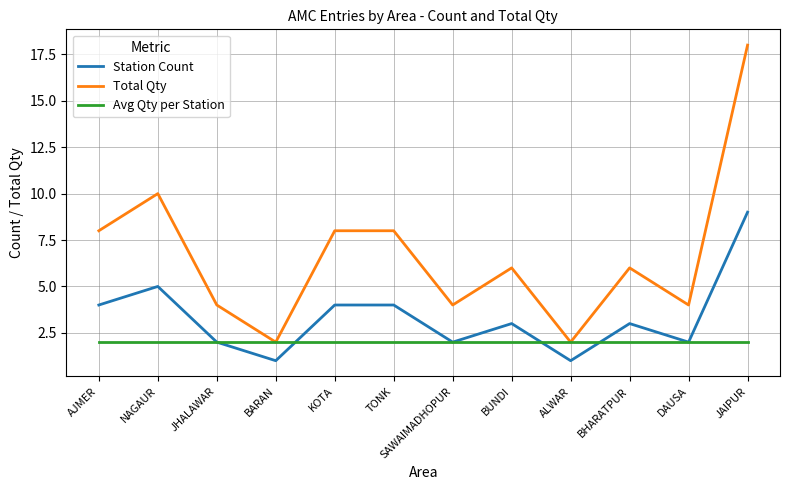

What is the maximum value shown in the chart?

18